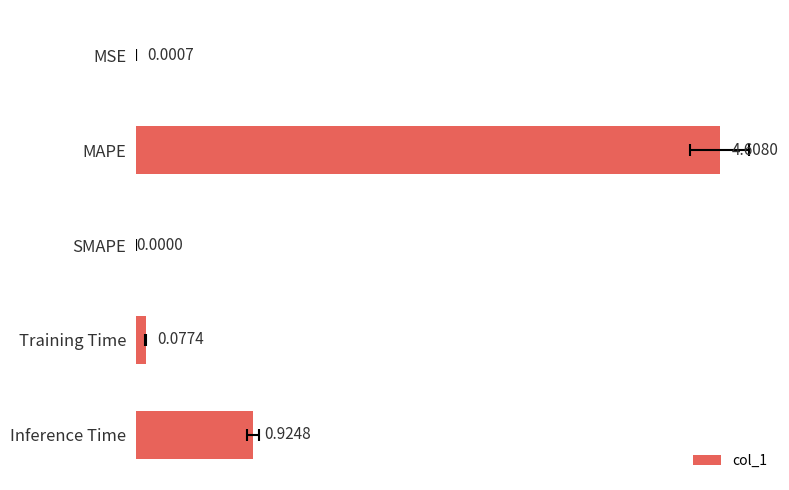

What is the value of the 4th bar from the left?

0.1